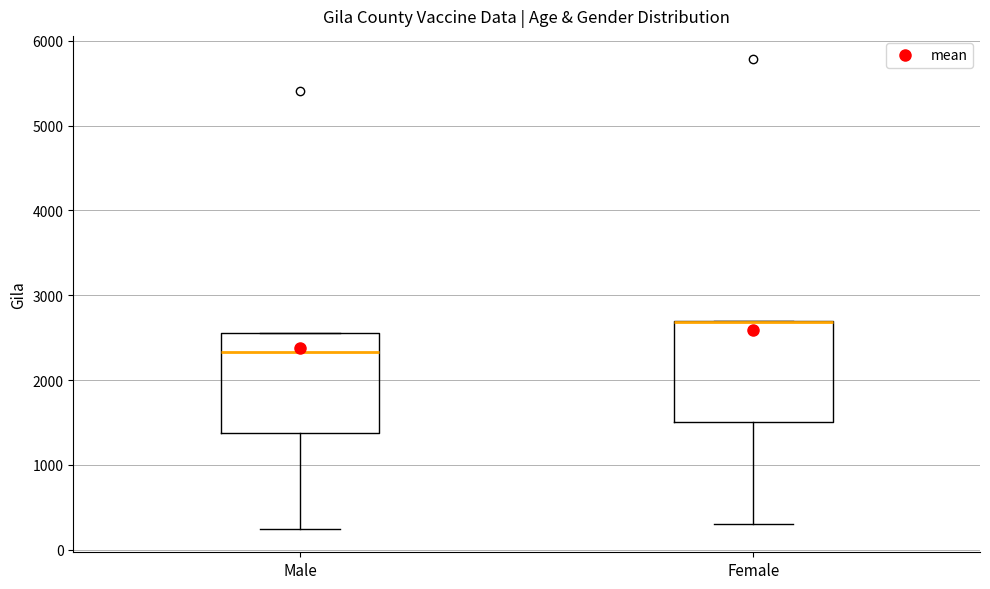

Where does the lower whisker of the box for Male end on the y-axis? The values are not printed on the chart, so give them approximately, as read against the axis.

200